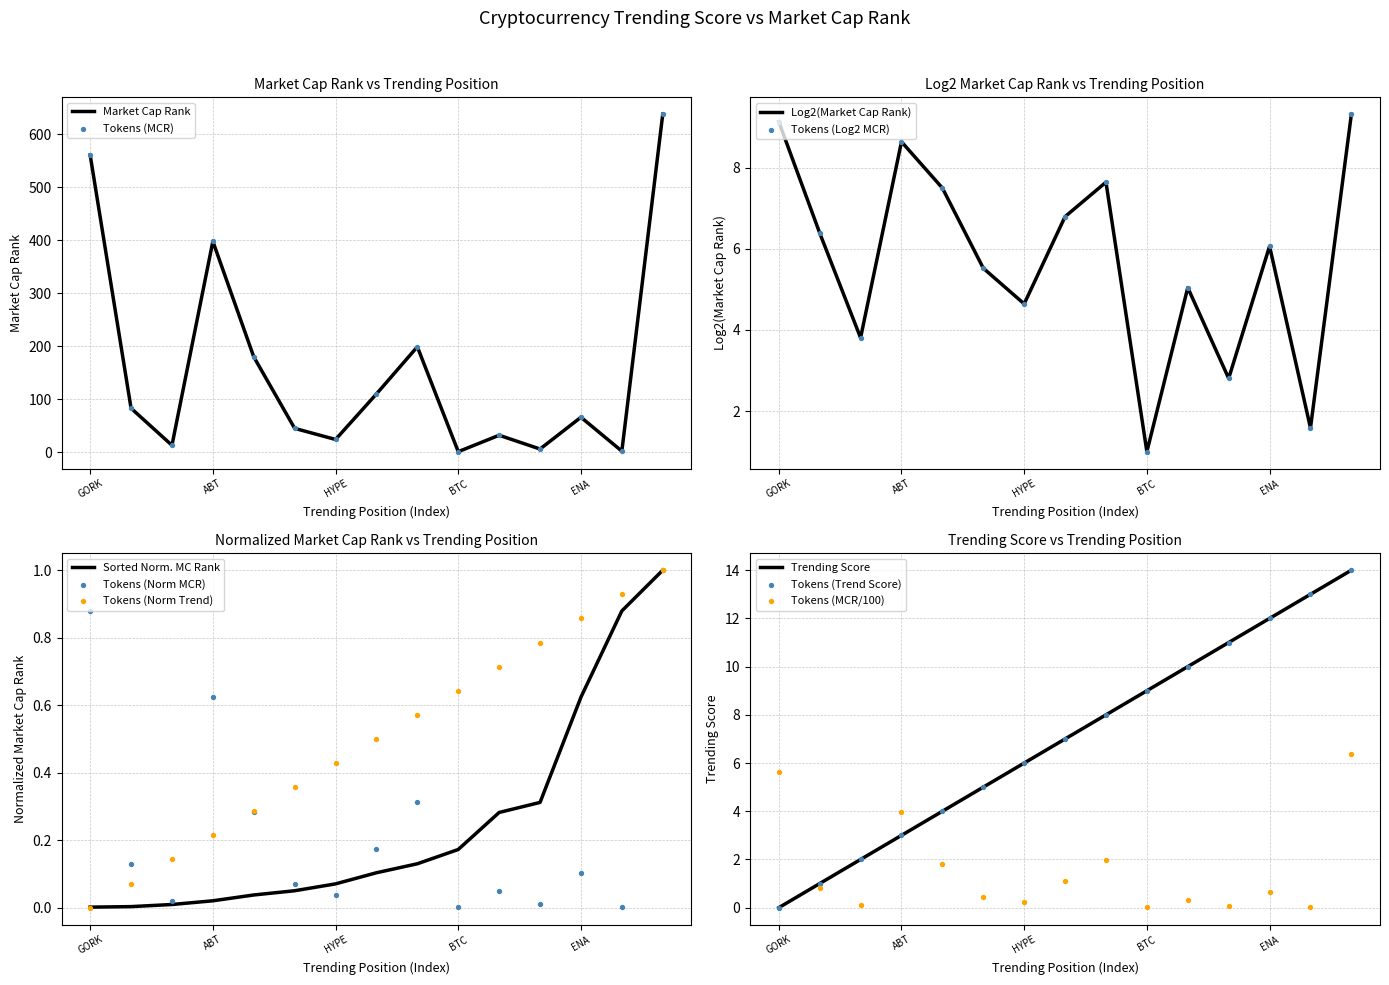

Which series reaches the maximum Y coordinate?

Market Cap Rank